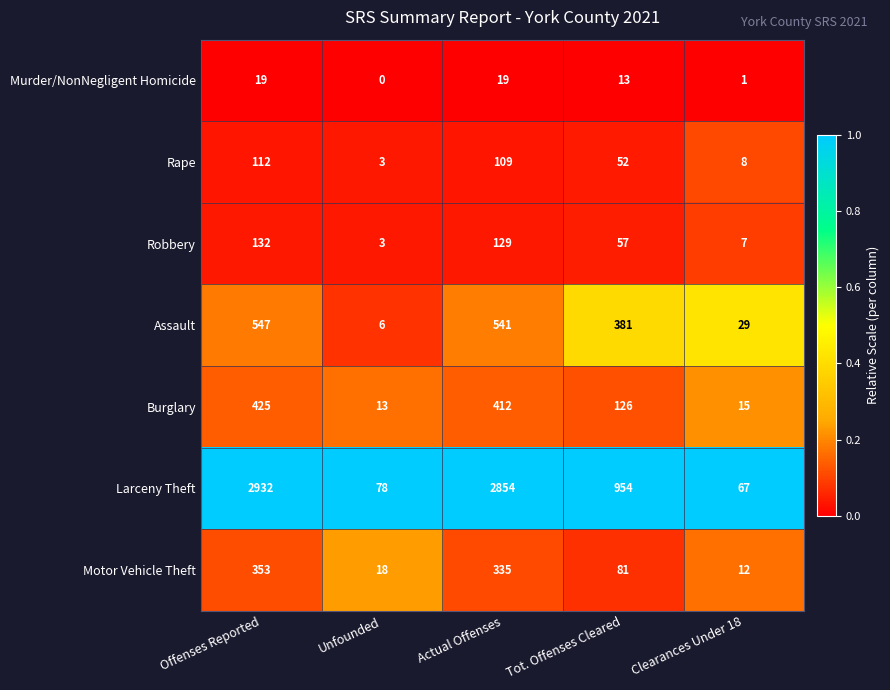

True or false: Assault has a value of 547 at Offenses Reported.

True